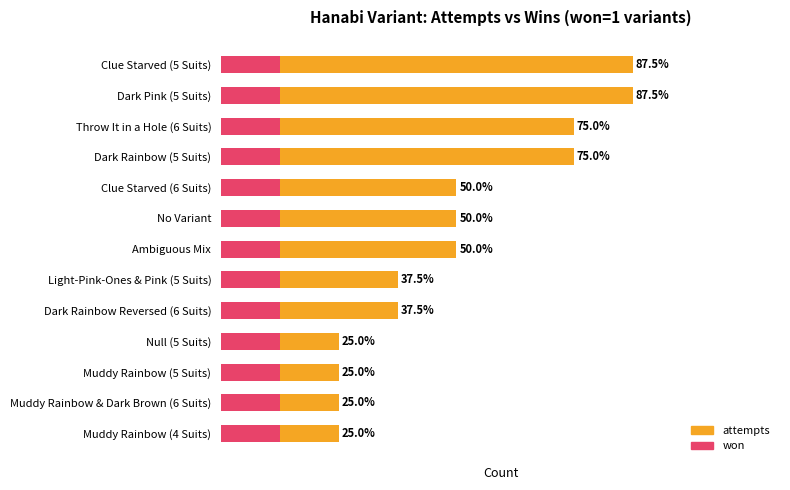

Which series has the largest range (max minus min)?

attempts